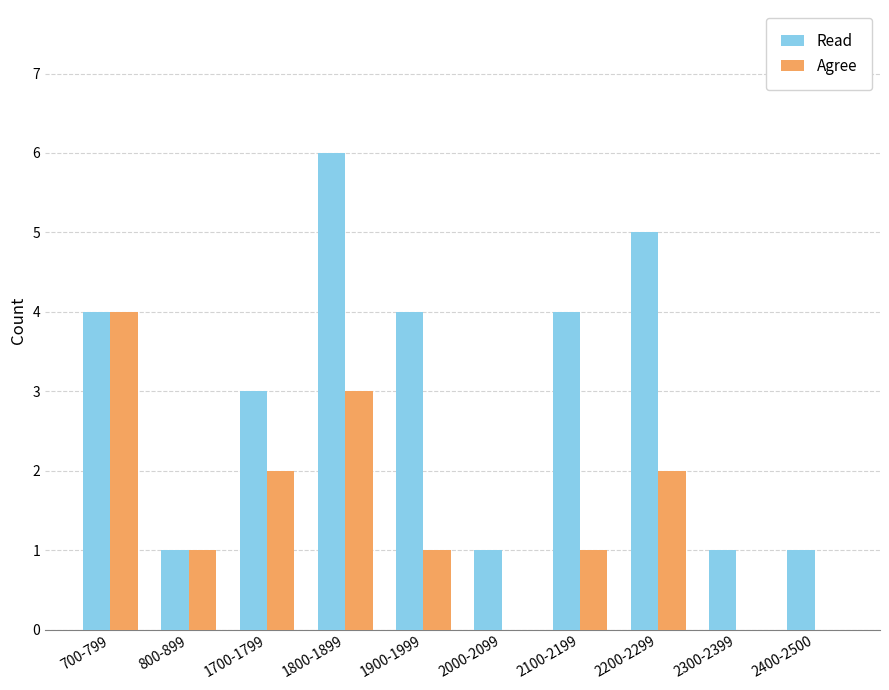

The value of Read at 700-799 is 4. True or false?

True